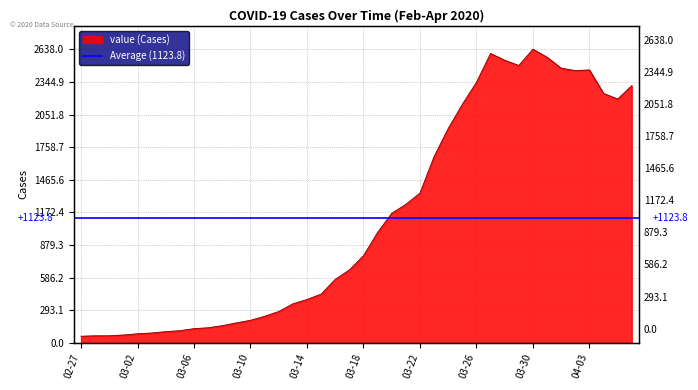

What is the average value?

1124